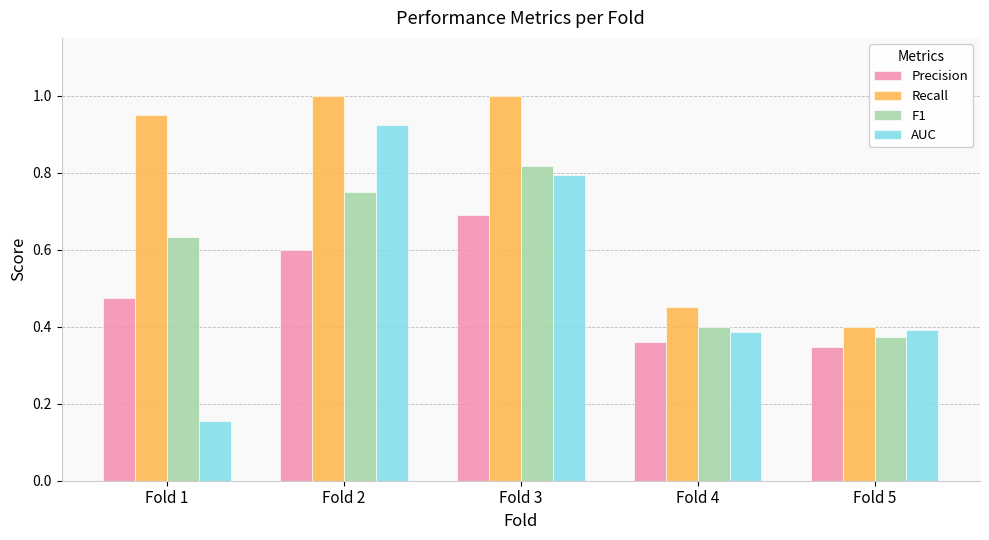

The F1 series shows 0.6 at Fold 4. True or false?

False